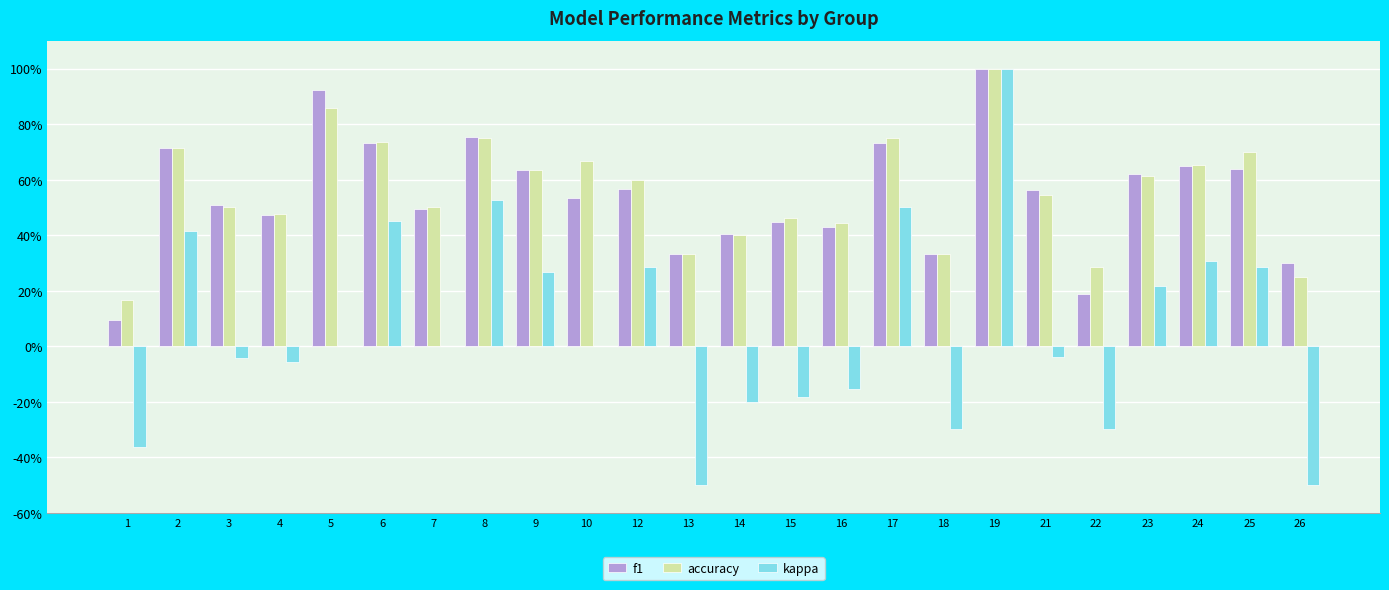

Reading left to right, transcribe all the data shown in this chart.

f1: 1=0.1	2=0.7	3=0.5	4=0.5	5=0.9	6=0.7	7=0.5	8=0.8	9=0.6	10=0.5	12=0.6	13=0.3	14=0.4	15=0.4	16=0.4	17=0.7	18=0.3	19=1.0	21=0.6	22=0.2	23=0.6	24=0.6	25=0.6	26=0.3
accuracy: 1=0.2	2=0.7	3=0.5	4=0.5	5=0.9	6=0.7	7=0.5	8=0.8	9=0.6	10=0.7	12=0.6	13=0.3	14=0.4	15=0.5	16=0.4	17=0.8	18=0.3	19=1.0	21=0.5	22=0.3	23=0.6	24=0.7	25=0.7	26=0.2
kappa: 1=-0.4	2=0.4	3=-0.0	4=-0.1	5=0.0	6=0.5	7=0.0	8=0.5	9=0.3	10=0.0	12=0.3	13=-0.5	14=-0.2	15=-0.2	16=-0.2	17=0.5	18=-0.3	19=1.0	21=-0.0	22=-0.3	23=0.2	24=0.3	25=0.3	26=-0.5